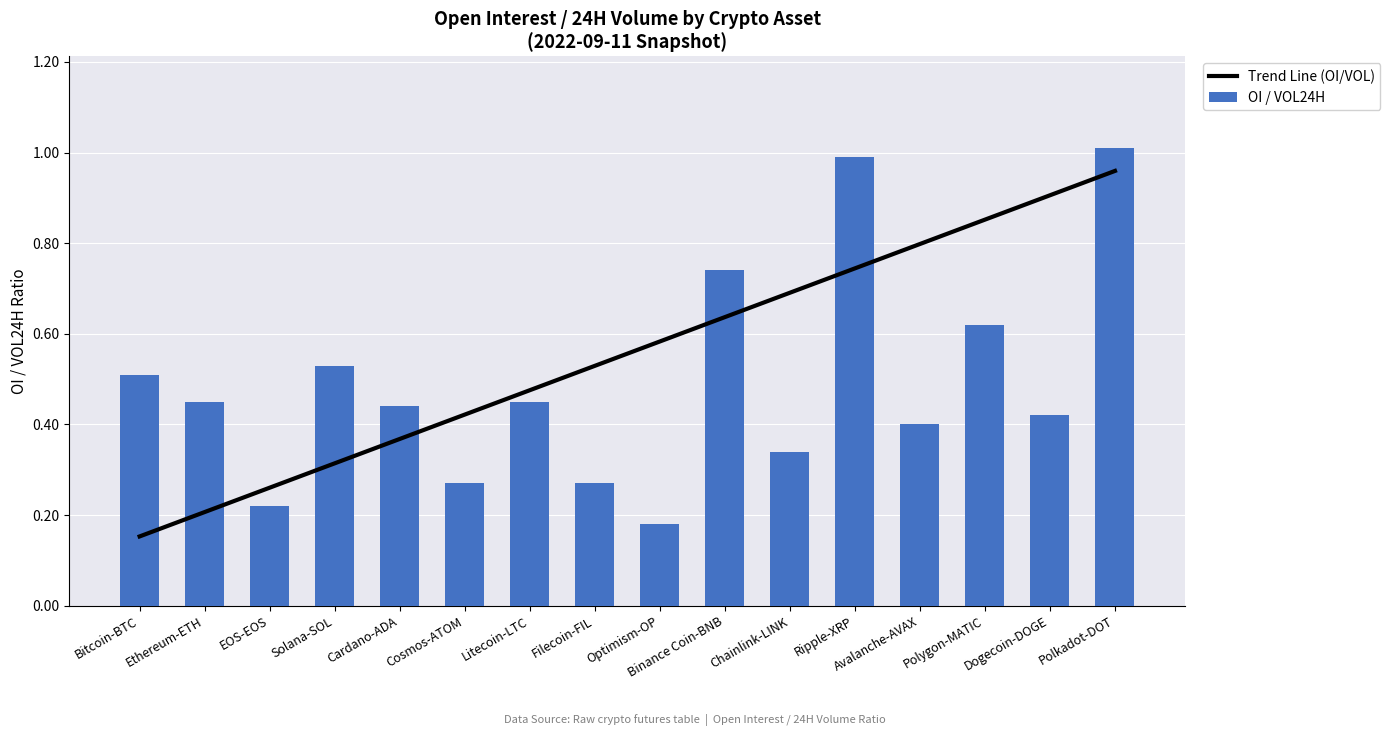

List the series in order of their peak value, highest first.

OI / VOL24H, Trend Line (OI/VOL)